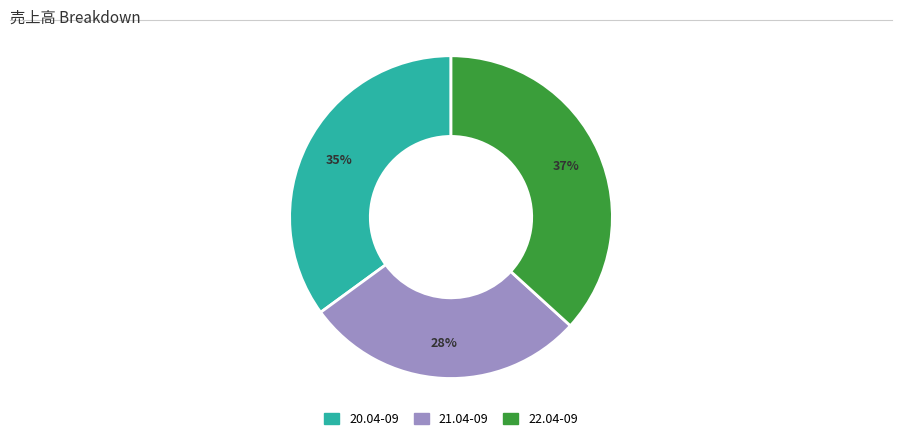

Between 21.04-09 and 20.04-09, which is larger?

20.04-09